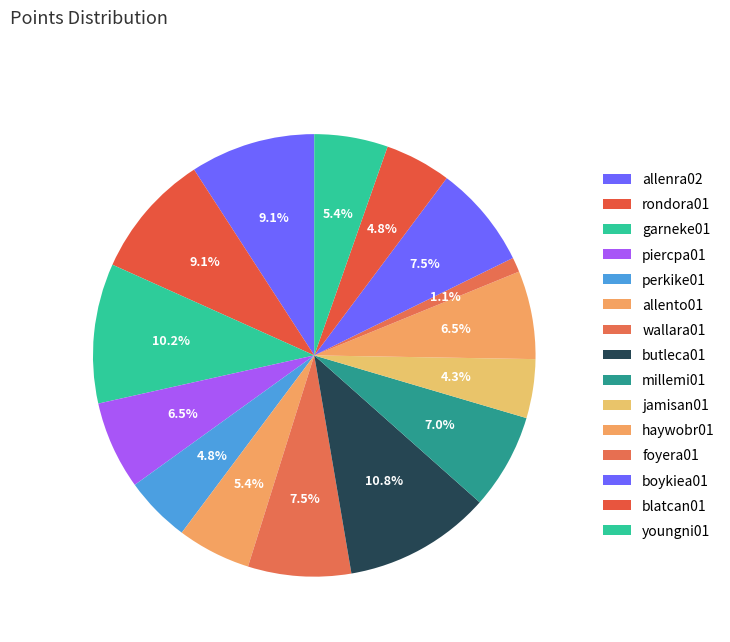

To the nearest percent, what is the difference between the butleca01 and allenra02 slice percentages?

2%